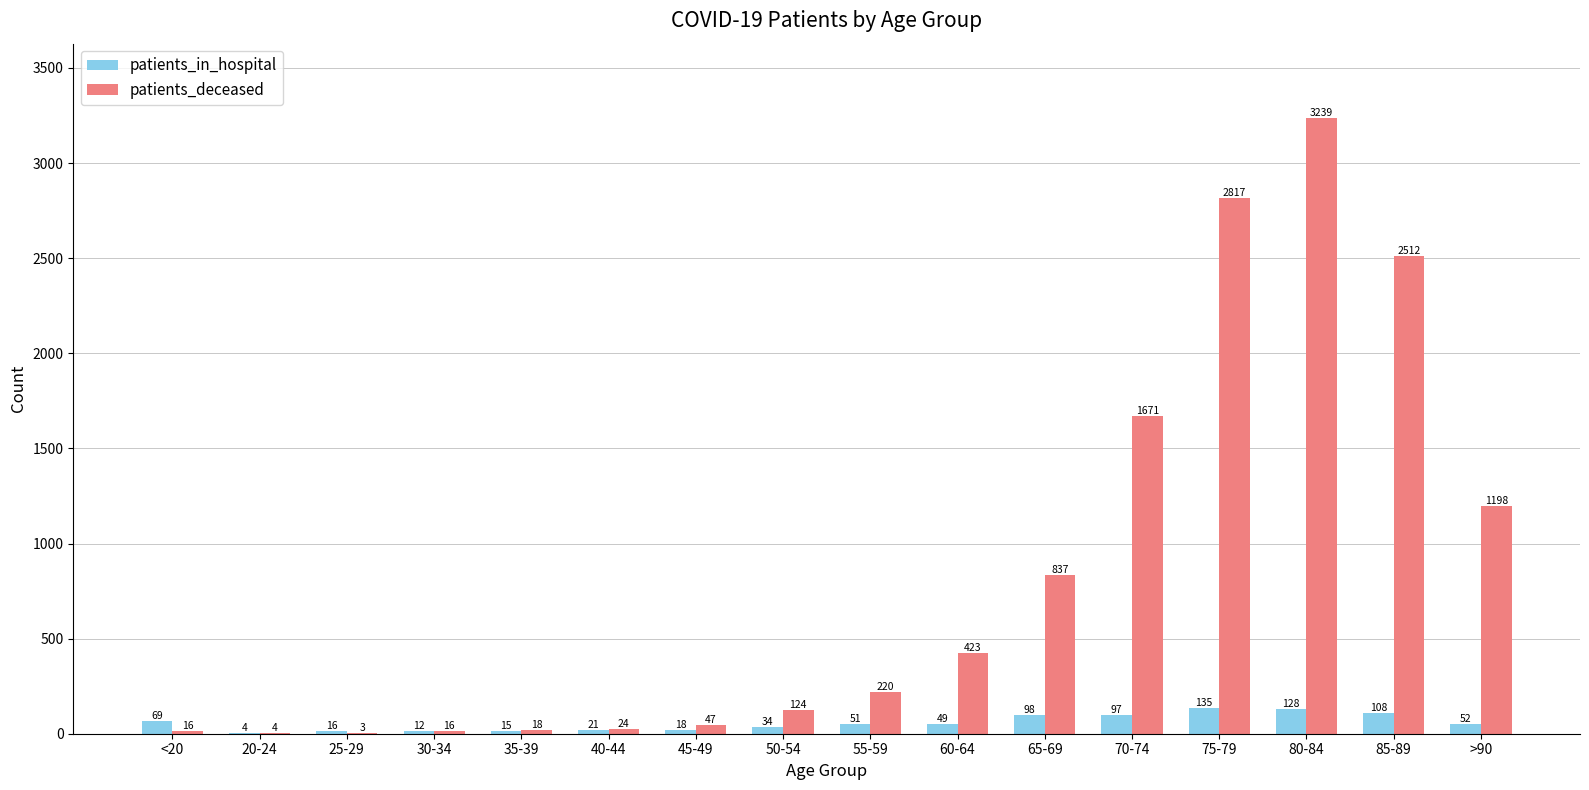

What is the sum of the patients_deceased values at 45-49 and >90?

1245